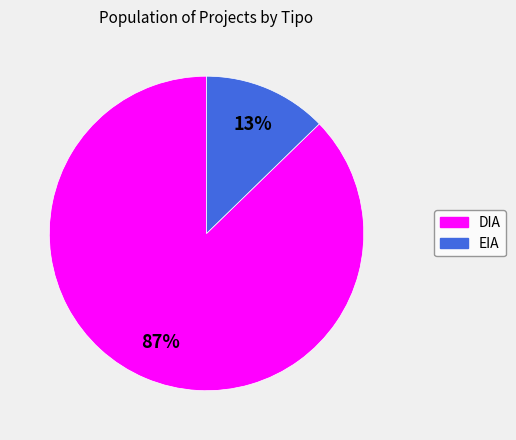

Which has a higher value, DIA or EIA?

DIA